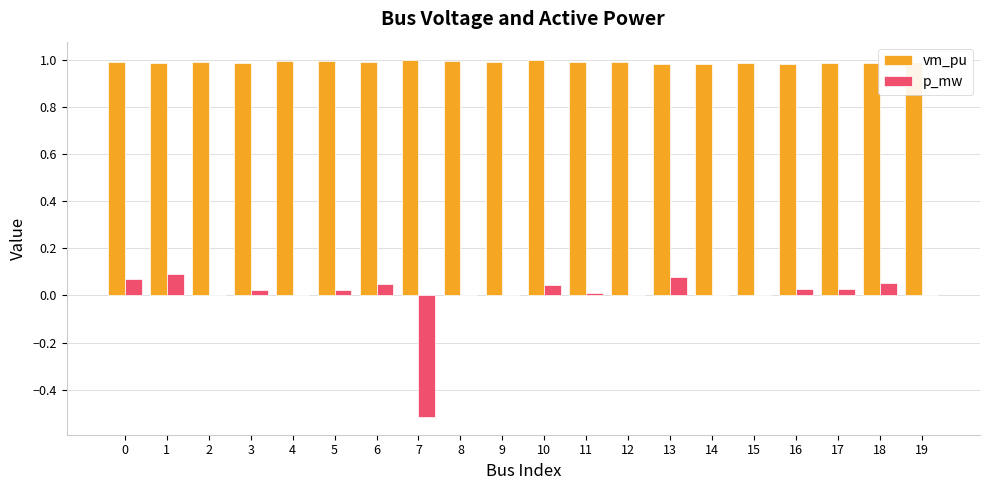

What is the sum of all vm_pu values?

19.8